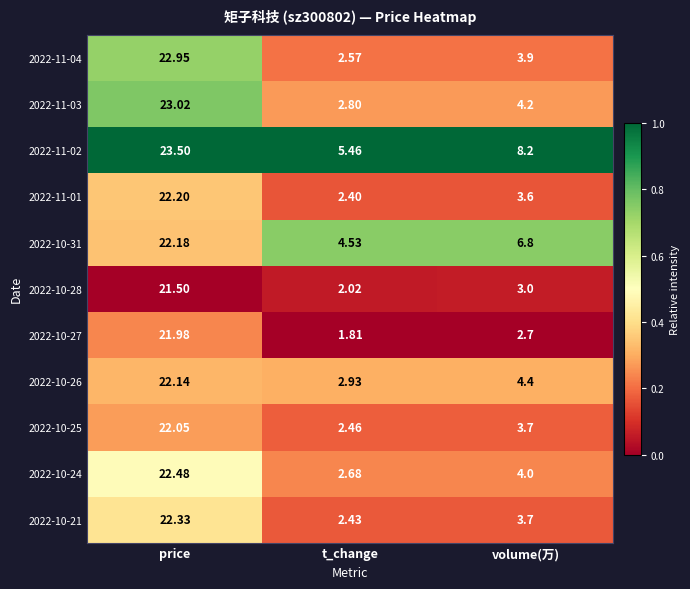

At which label is 2022-11-03 closest to 12?

volume(万)